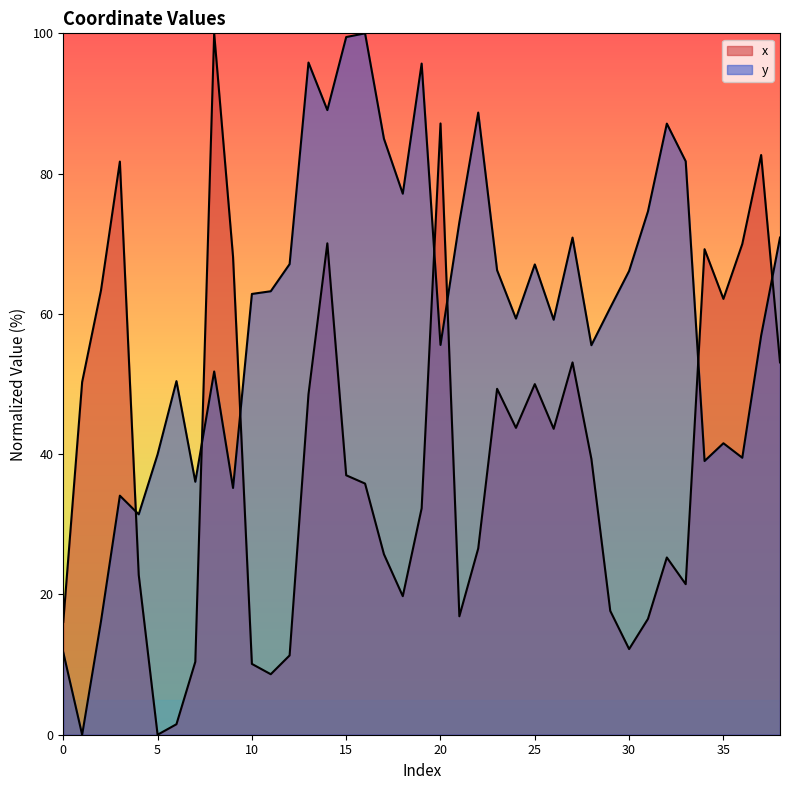

Read the y value at 5.

40.0